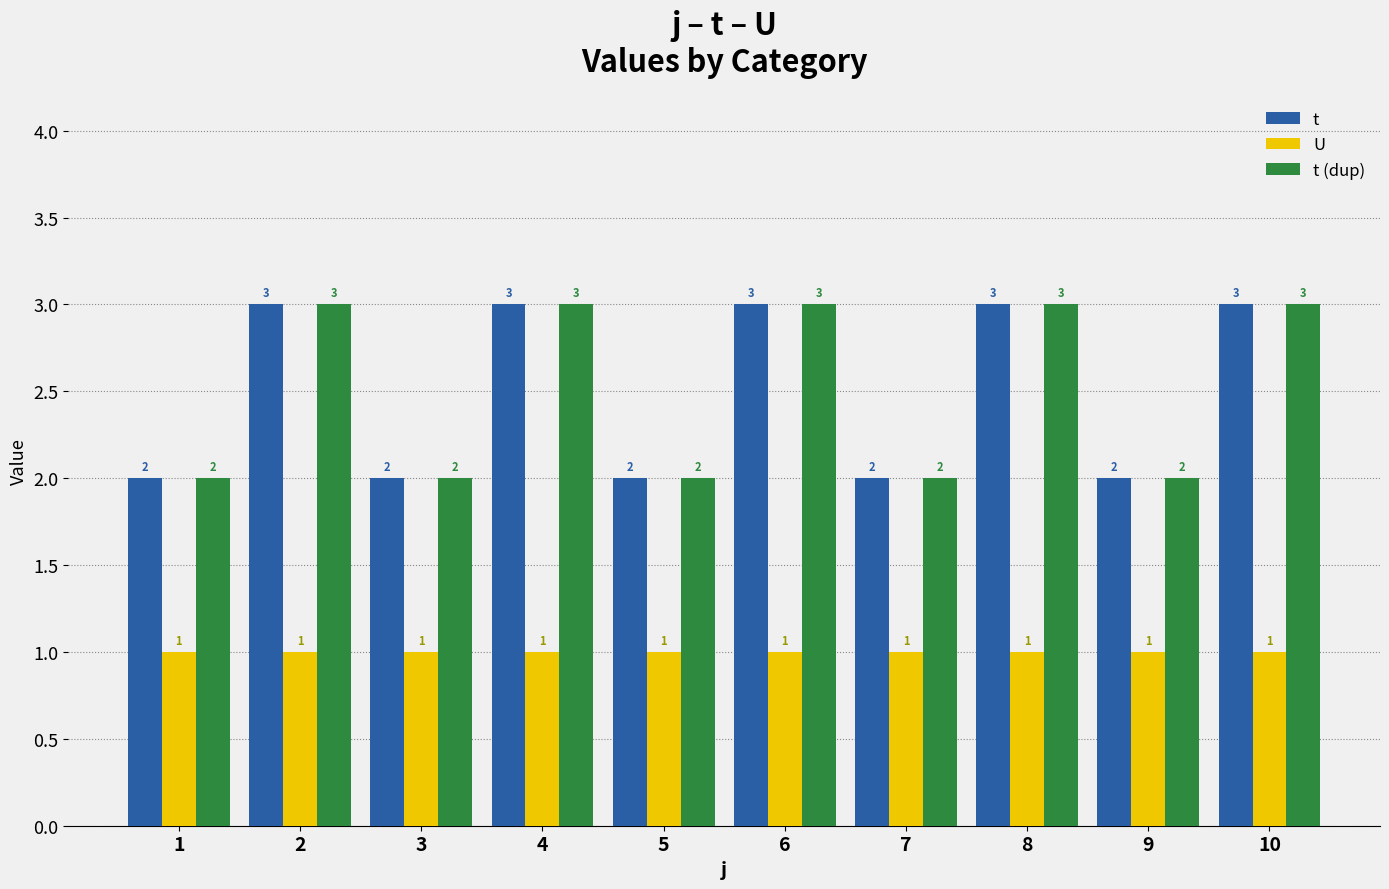

What is the value of the t (dup) bar at the 2nd from the left?

3